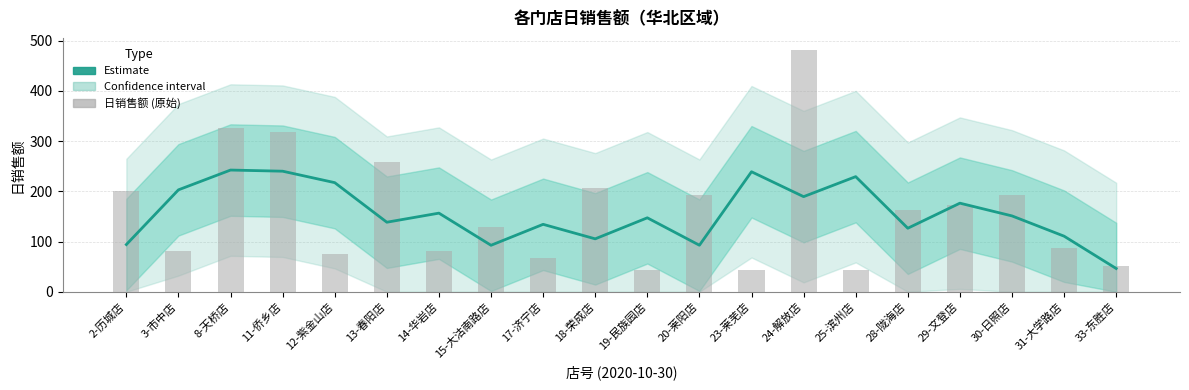

Is it true that Estimate (日销售额均线) equals 147.2 at 19-民族园店?

True